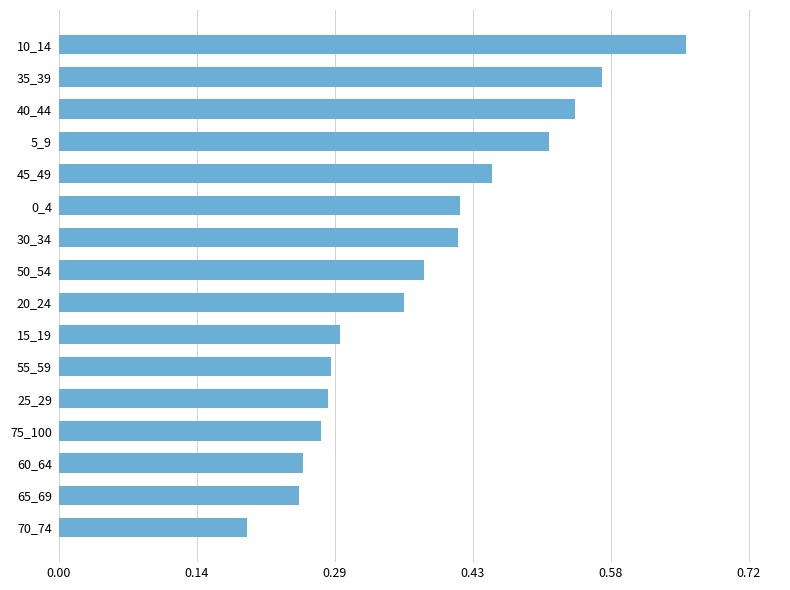

Where is the data nearest to the value 0?

70_74